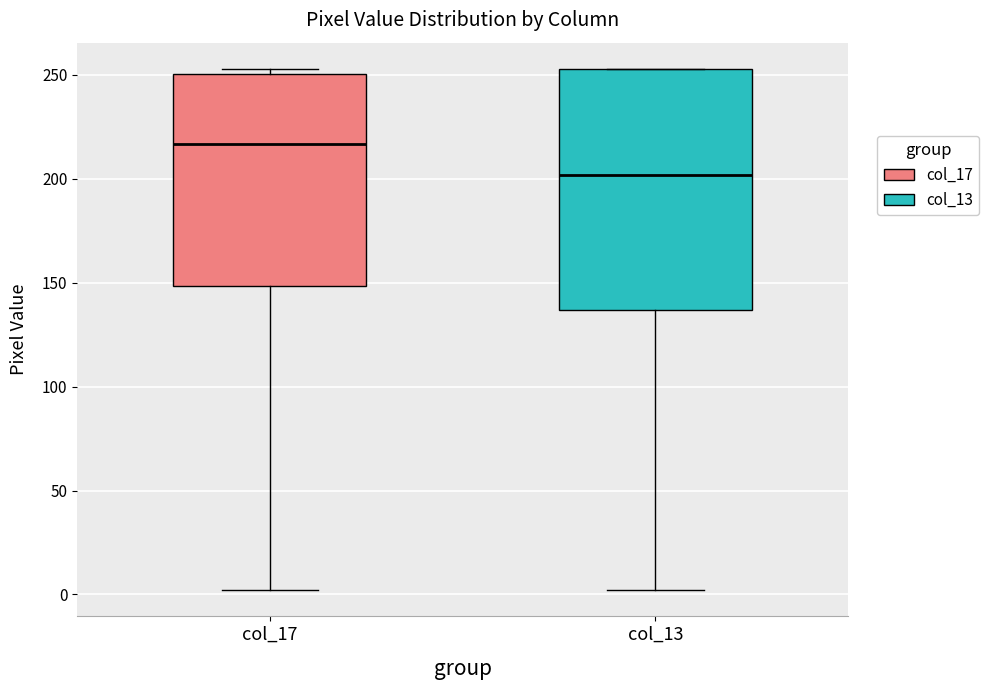

Reading left to right, transcribe this box plot: for each box, give where its median line is, the range the box spans, and where its two whiskers end, as read against the y-axis. The values are not printed on the chart, so give them approximately, as read against the axis.

col_17: median 215, box 150 to 250, whiskers 0 to 255
col_13: median 200, box 135 to 255, whiskers 0 to 255